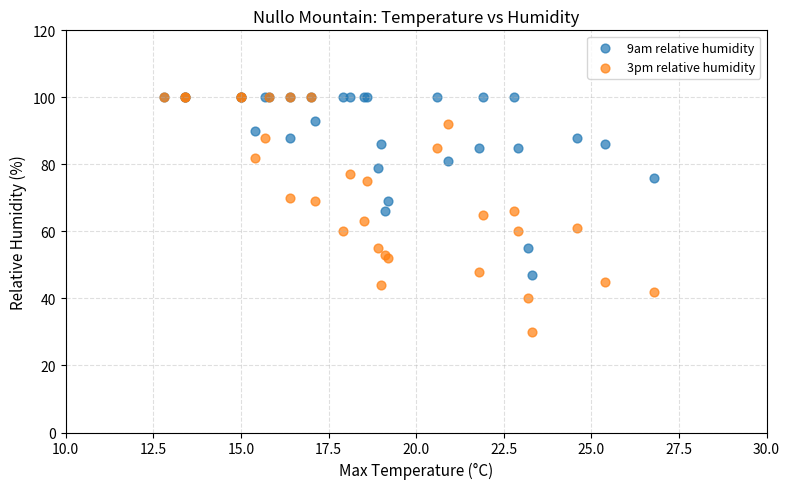

Which series has the widest spread of Y values?

3pm relative humidity